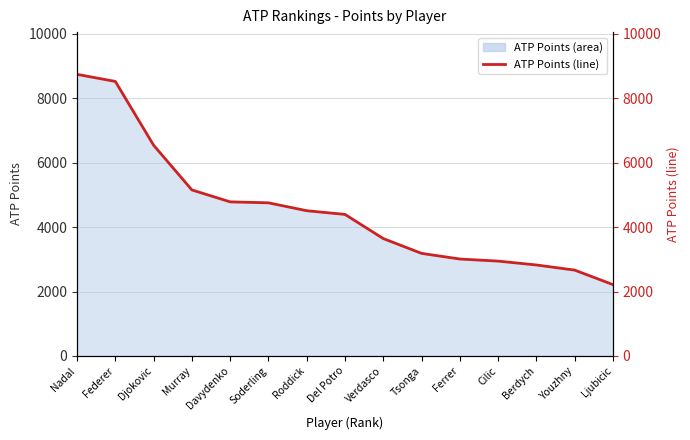

Rank the categories by value from lowest to highest.

Ljubicic, Youzhny, Berdych, Cilic, Ferrer, Tsonga, Verdasco, Del Potro, Roddick, Soderling, Davydenko, Murray, Djokovic, Federer, Nadal